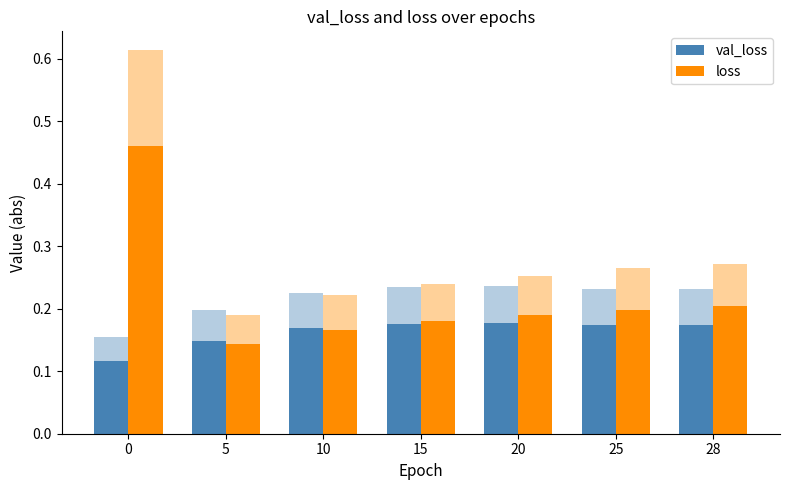

Reading left to right, list all the values displayed in this chart.

val_loss: 0=0.1	5=0.1	10=0.2	15=0.2	20=0.2	25=0.2	28=0.2
loss: 0=0.5	5=0.1	10=0.2	15=0.2	20=0.2	25=0.2	28=0.2